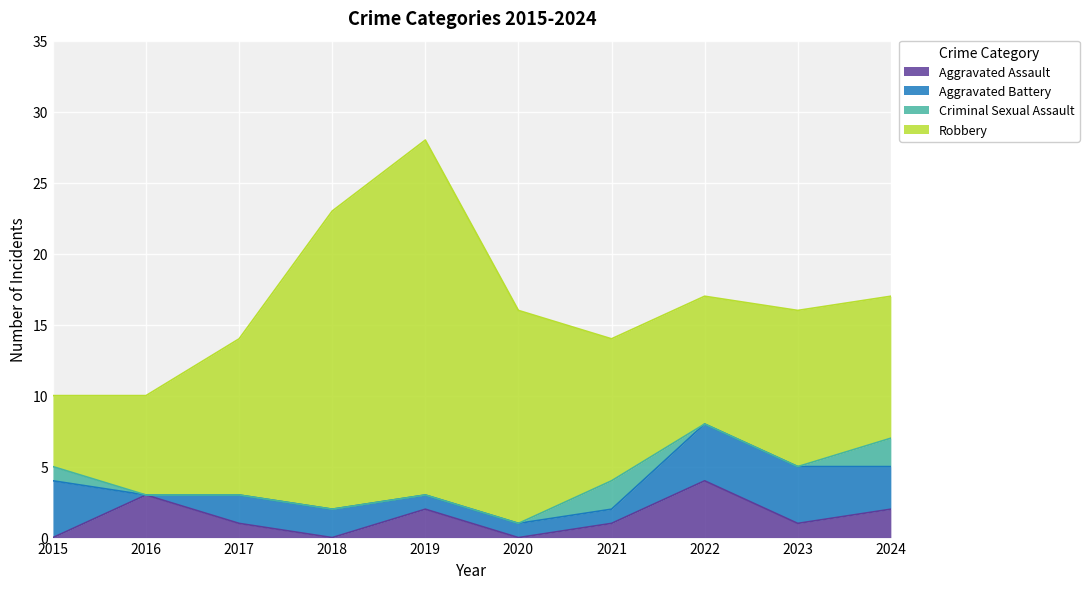

Reading left to right, list all the values displayed in this chart.

Aggravated Assault: 0	3	1	0	2	0	1	4	1	2
Aggravated Battery: 4	0	2	2	1	1	1	4	4	3
Criminal Sexual Assault: 1	0	0	0	0	0	2	0	0	2
Robbery: 5	7	11	21	25	15	10	9	11	10